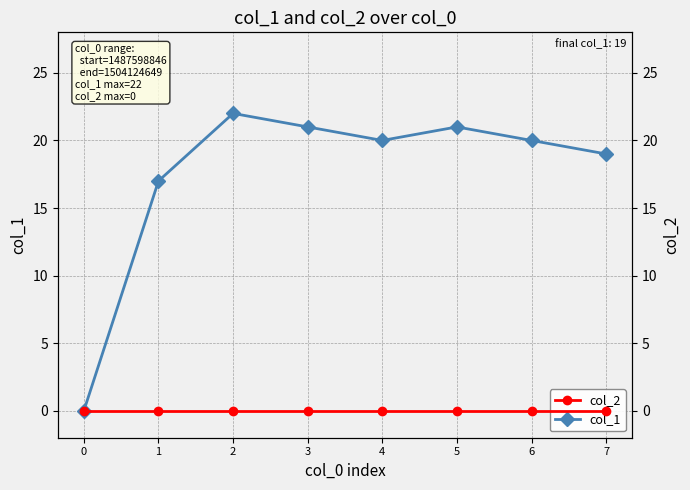

True or false: col_1 and col_2 intersect in this chart.

False